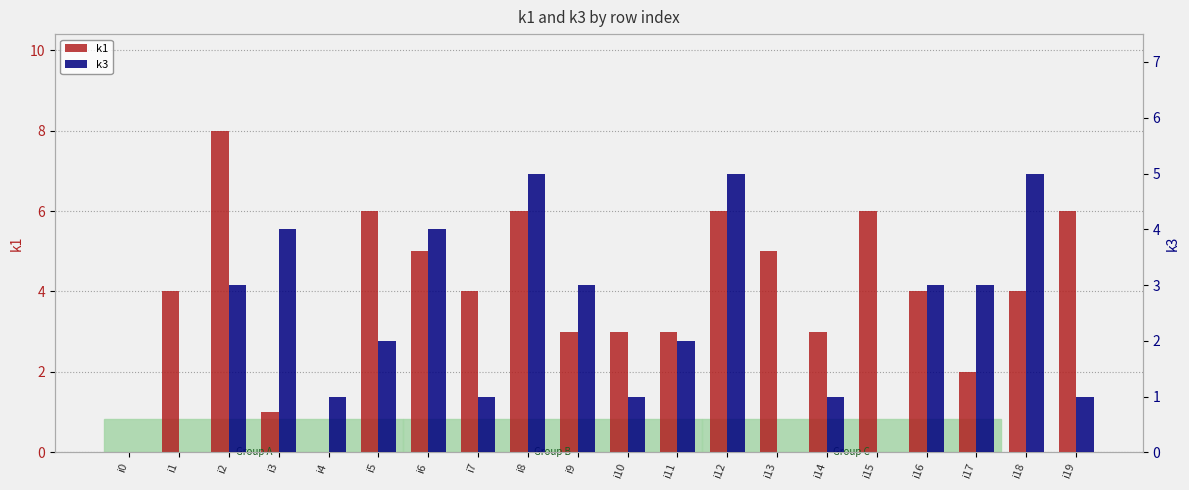

What is the total value across all series at i8?

11